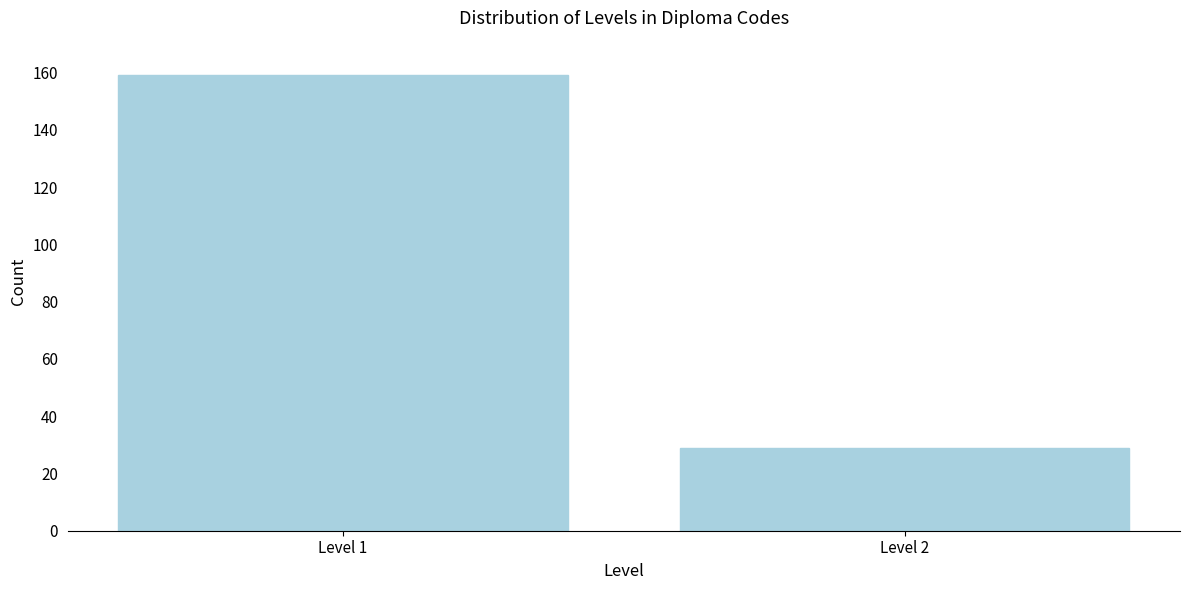

Reading left to right, list all the values displayed in this chart.

159	29